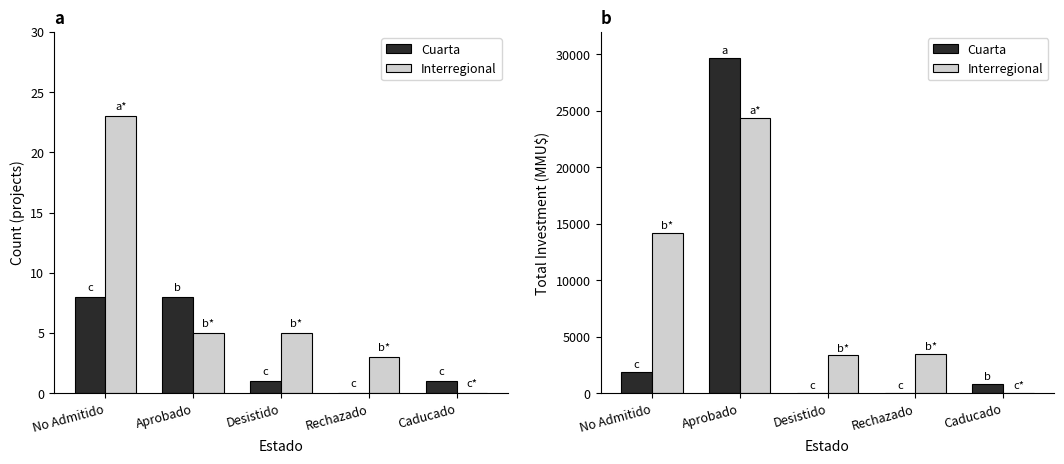

At Desistido, list the series in order from smallest to largest.

Cuarta, Interregional